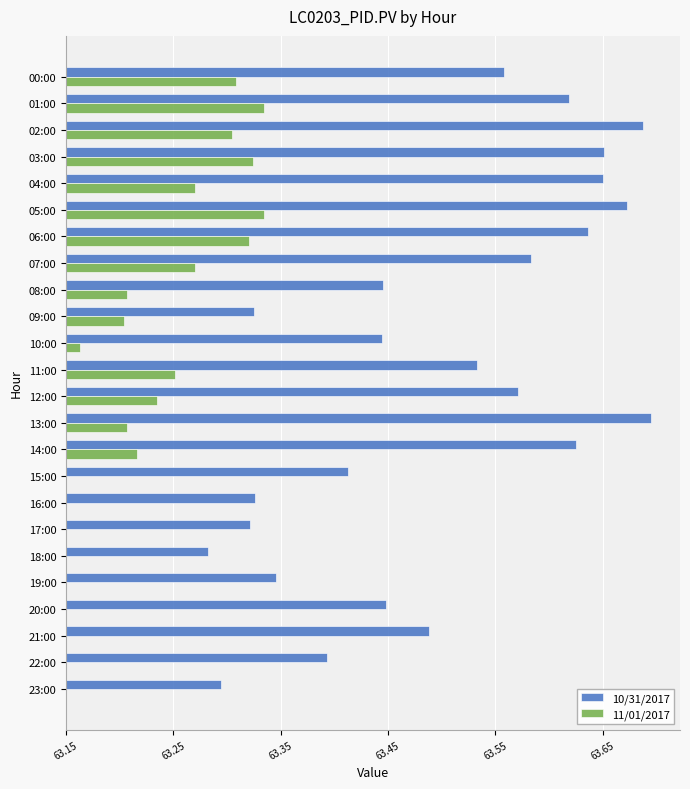

What are all the series names shown in the legend?

10/31/2017, 11/01/2017